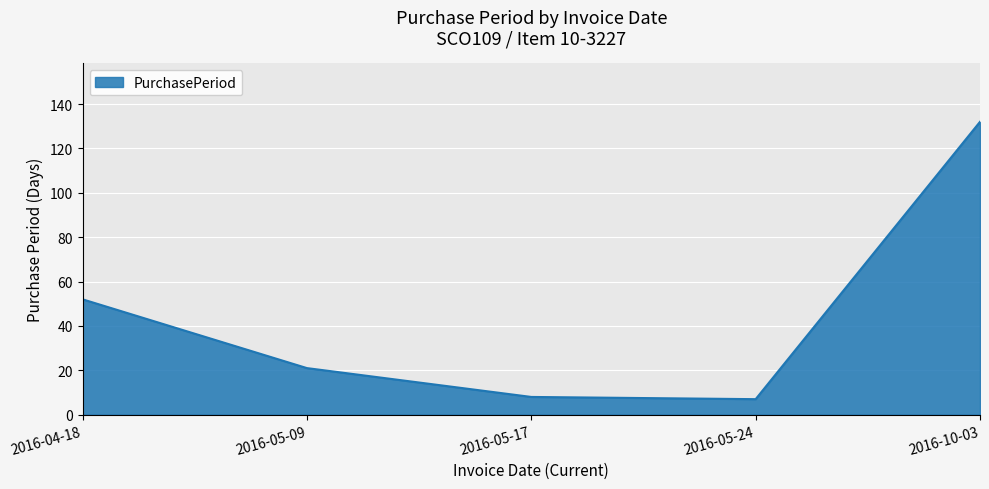

Is it true that the value at 2016-10-03 is 60?

False